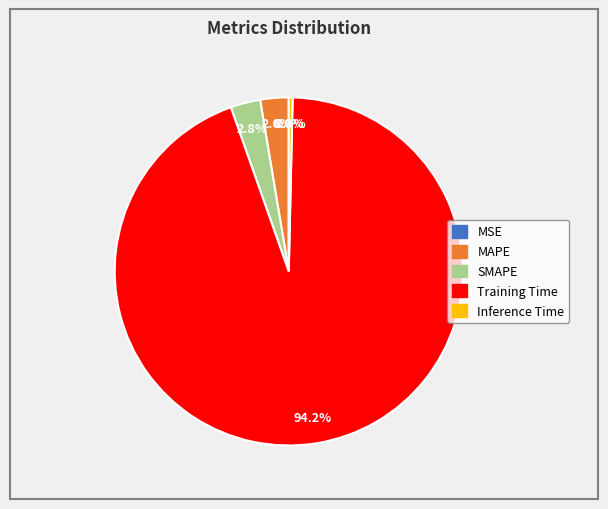

Which slice is the largest?

Training Time